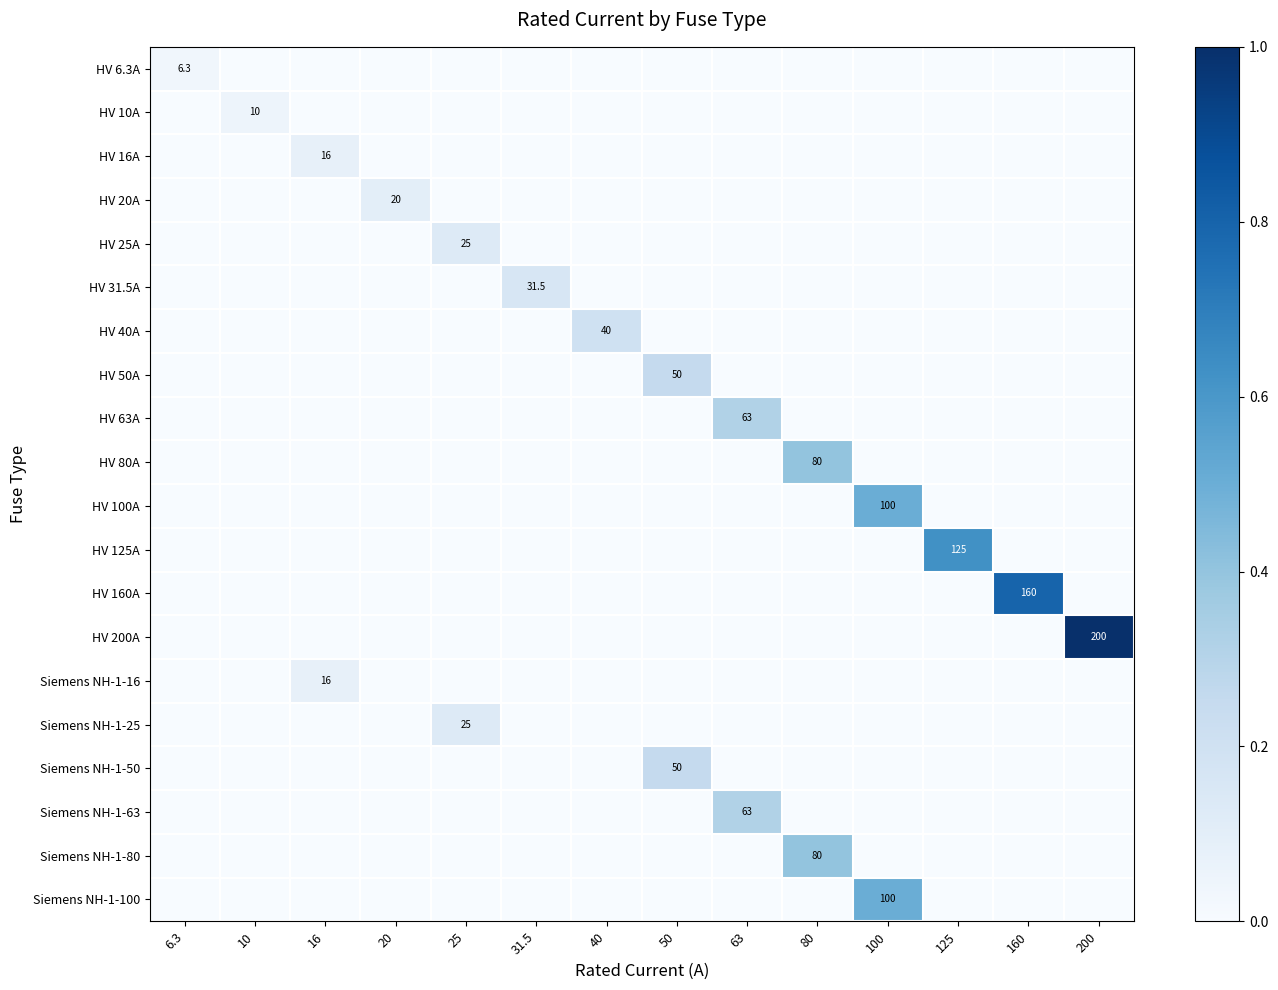

What is the difference between the highest and lowest values at 200?

1.0